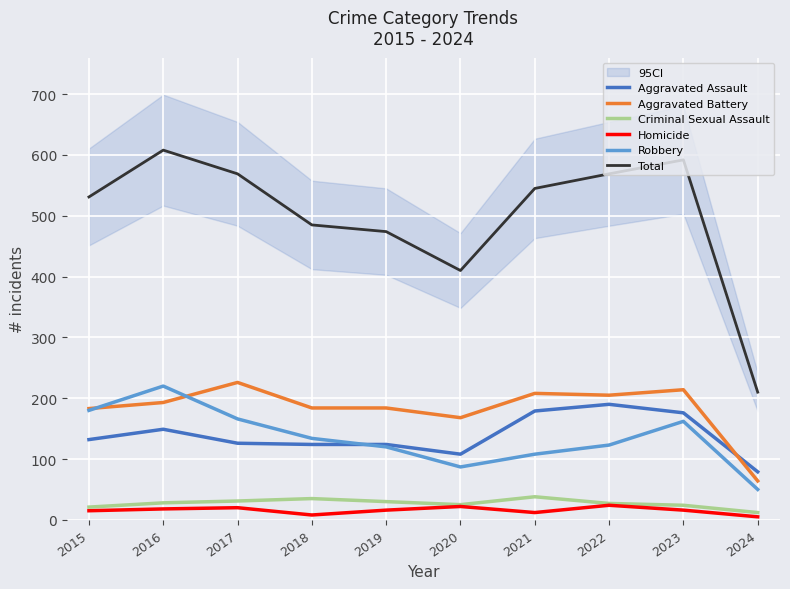

How many data points in Aggravated Assault are above 132?

4